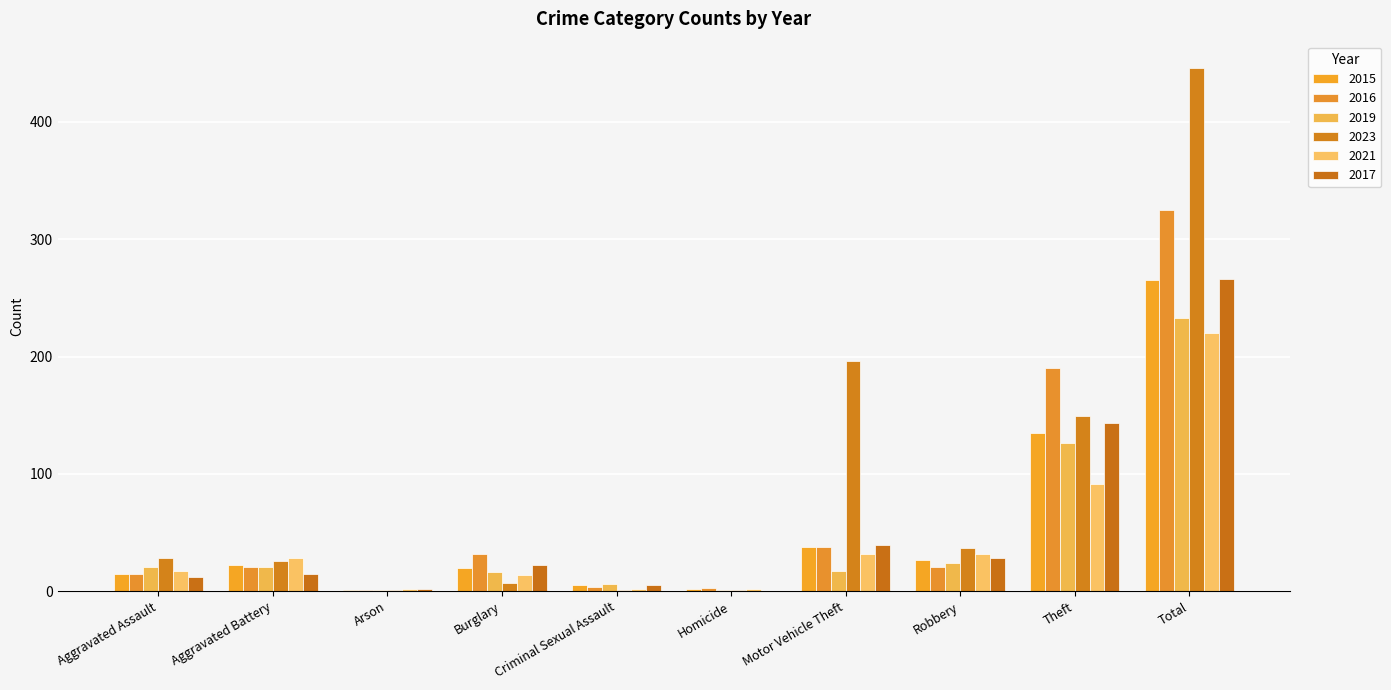

Count the number of categories in the chart.

10